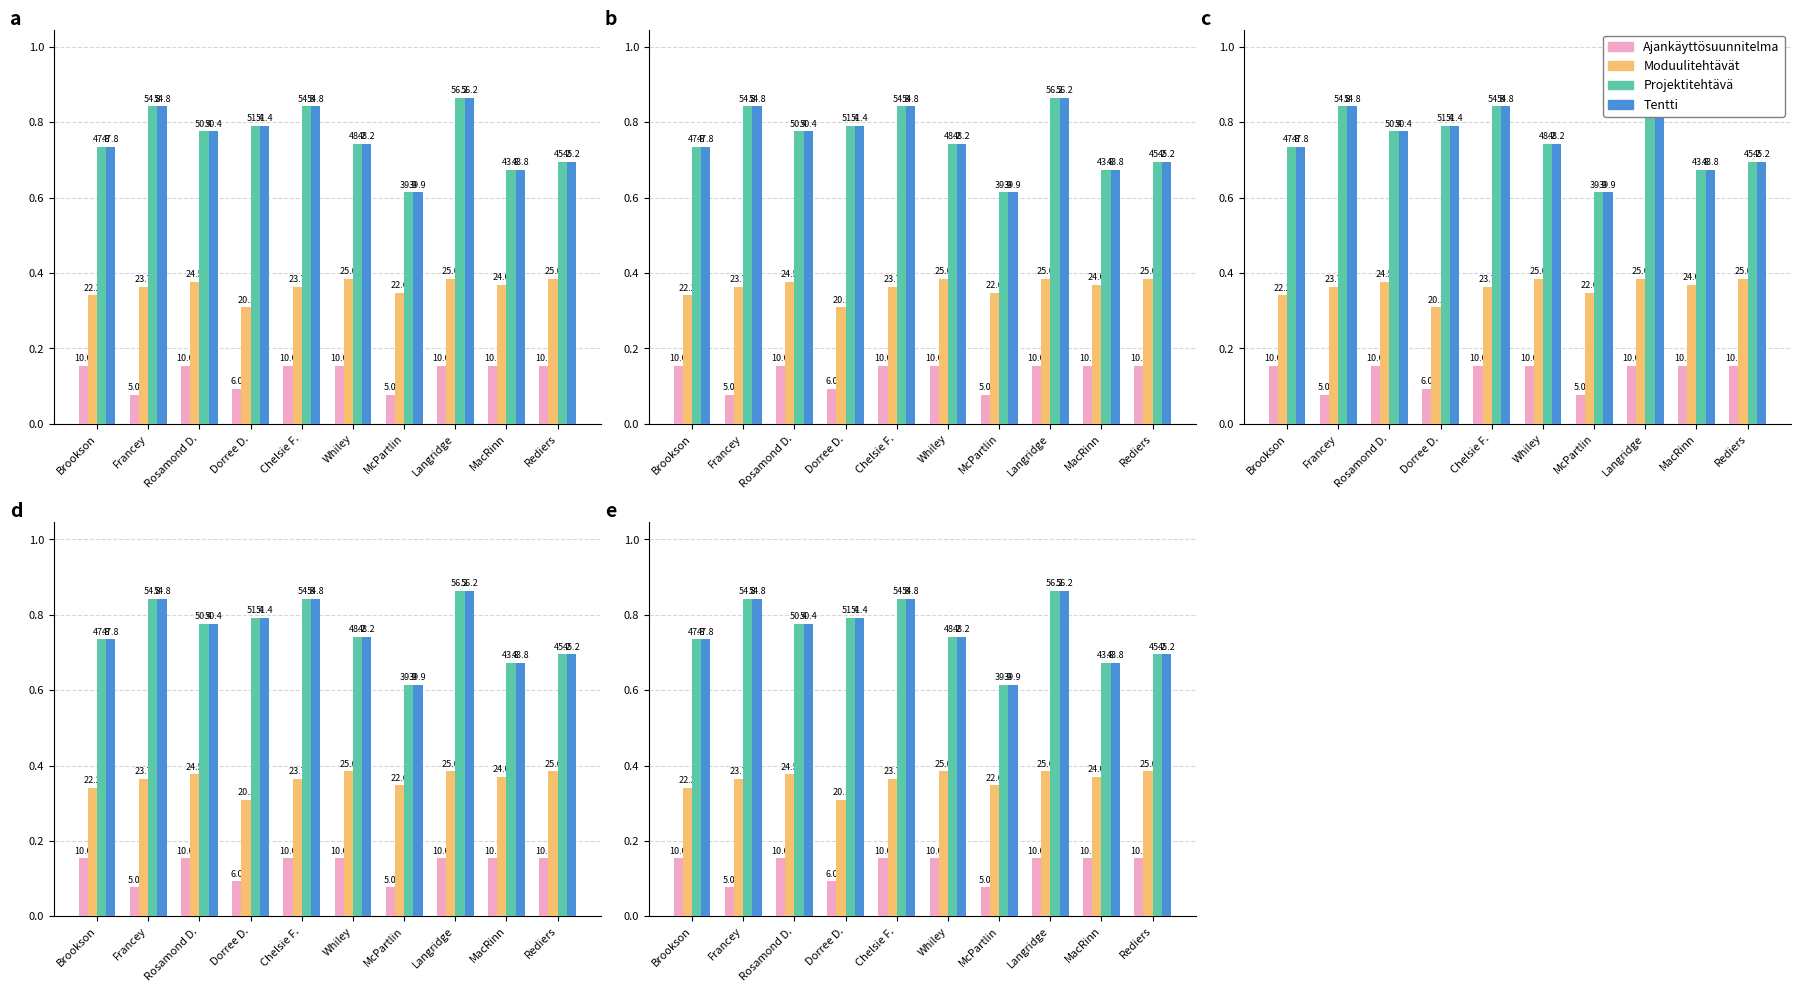

How many bars are there in total?

40